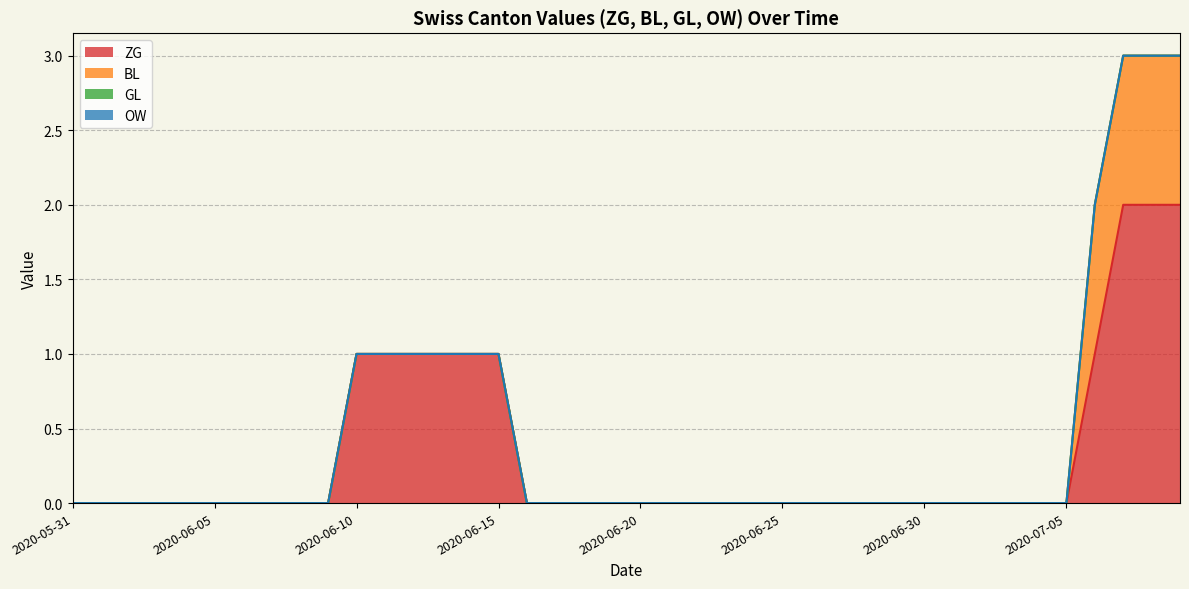

At which label is OW closest to 0?

2020-05-31